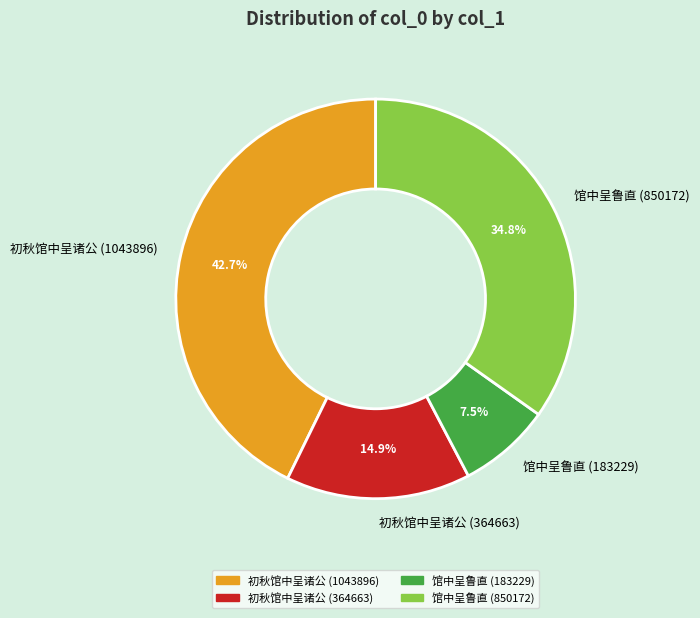

Combined, do 初秋馆中呈诸公 (364663) and 初秋馆中呈诸公 (1043896) account for over 50%?

Yes